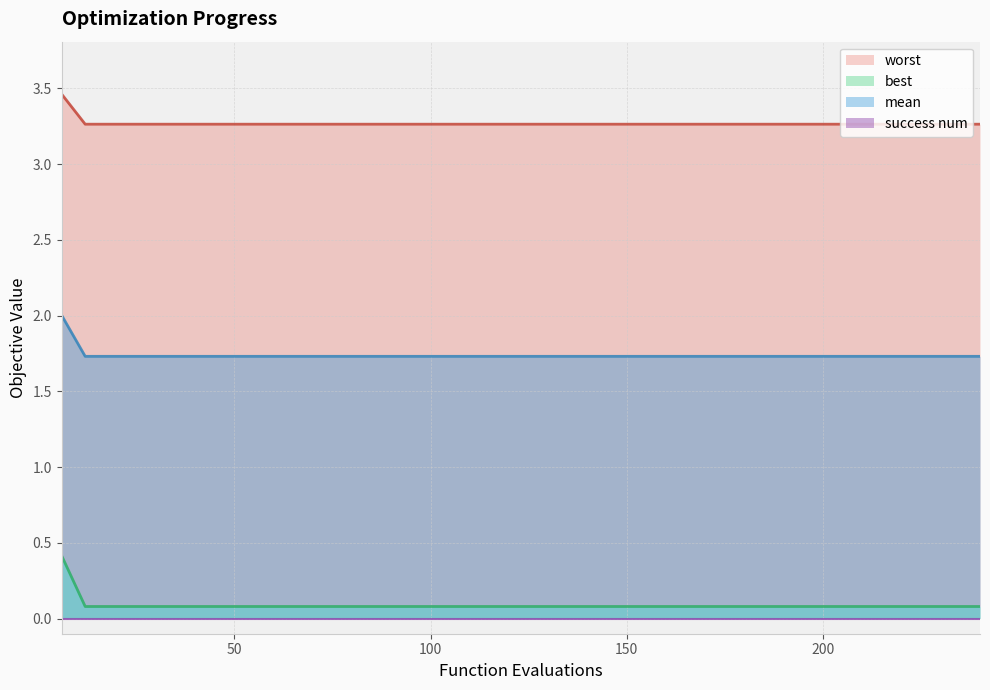

True or false: mean and best intersect in this chart.

False